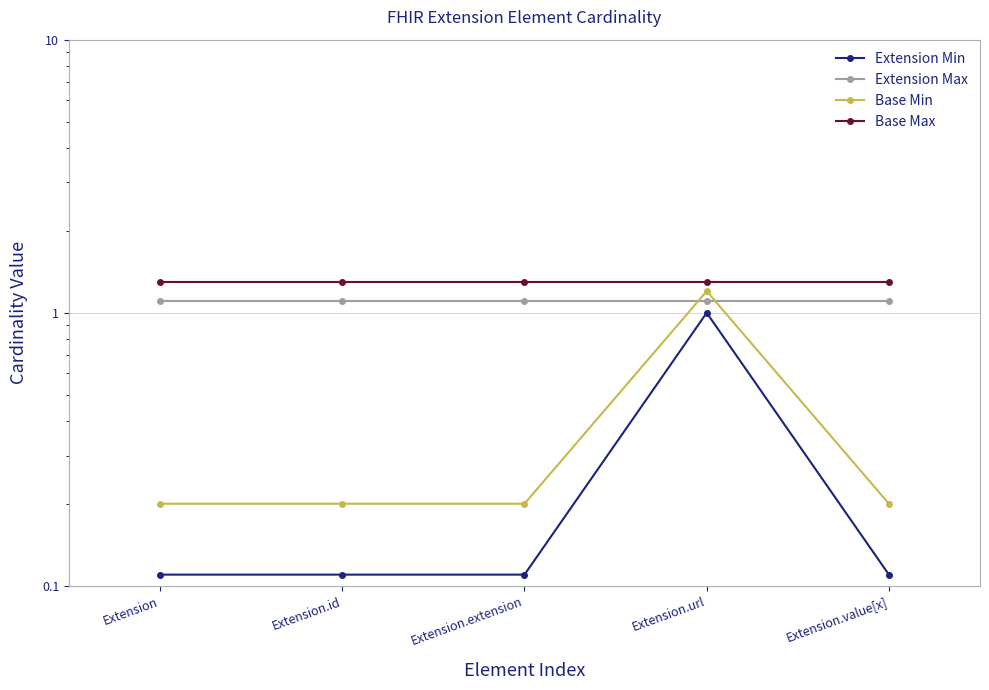

Which label corresponds to the smallest value in the chart?

Extension